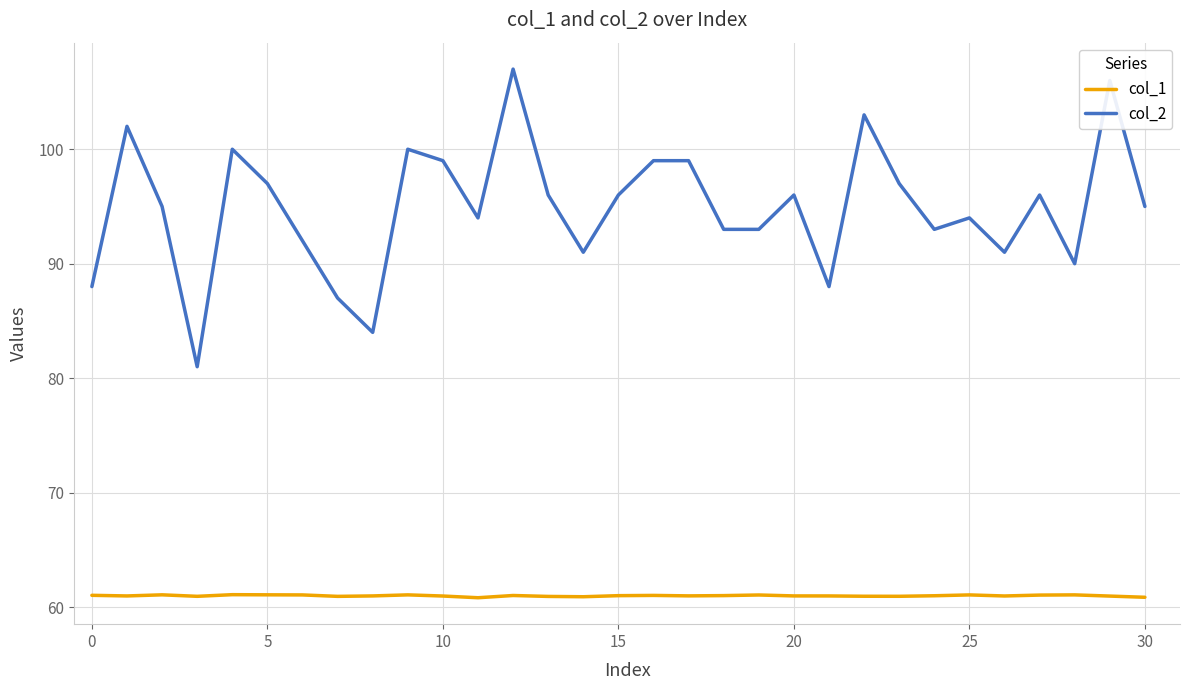

True or false: col_2 and col_1 intersect in this chart.

False